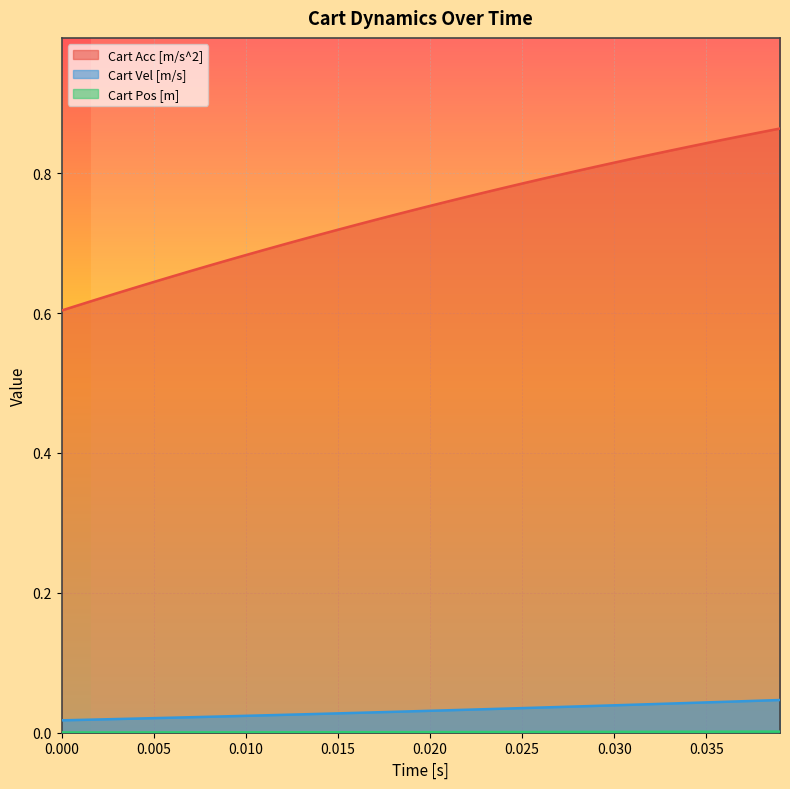

Which series has the largest total across all categories?

Cart Acc [m/s^2]